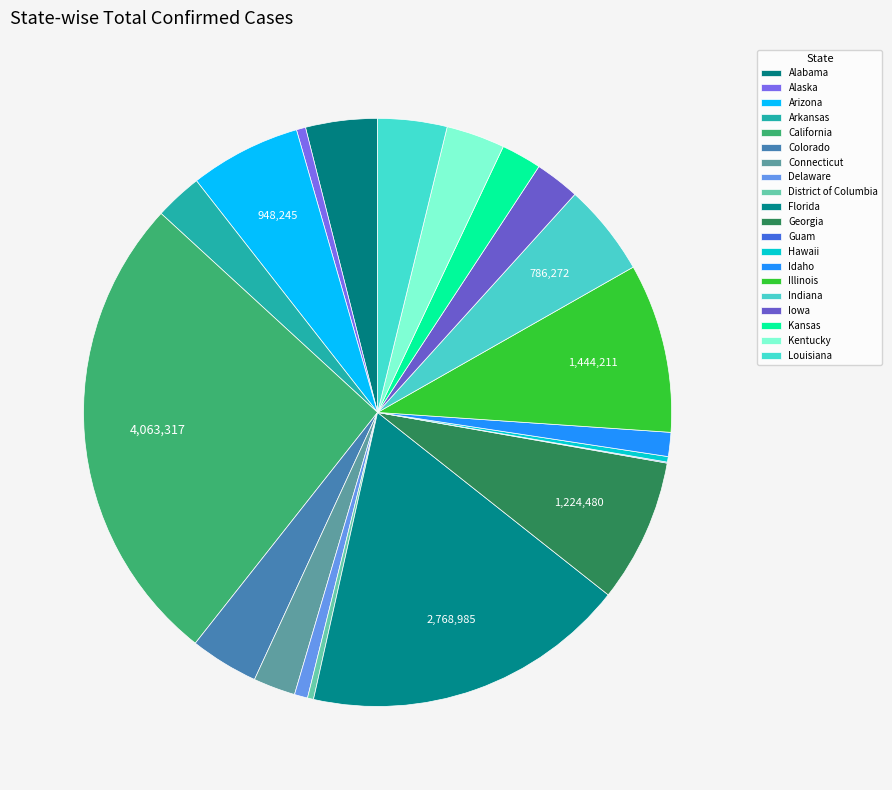

Is there a majority slice in this chart?

No